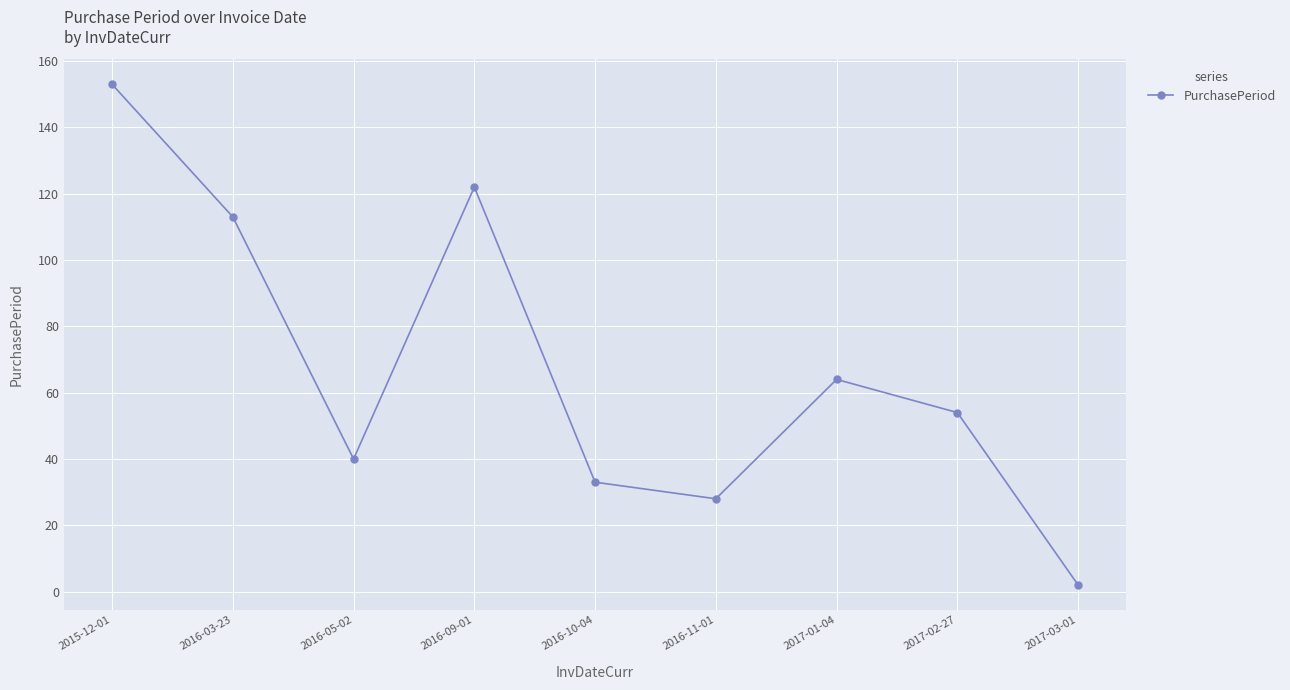

What is the maximum value shown in the chart?

153